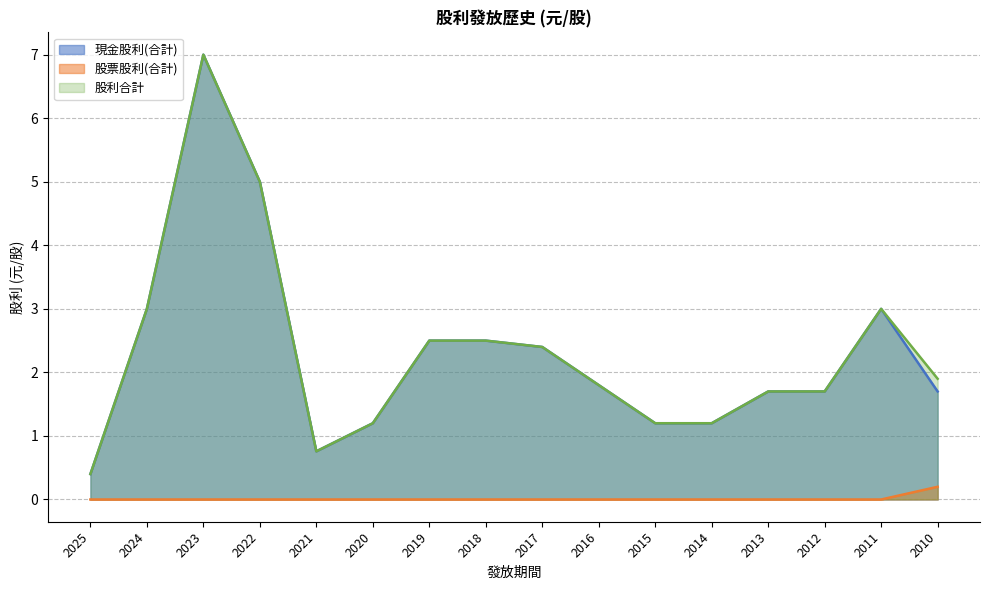

What is the difference between the 股利合計 values at 2016 and 2010?

0.1